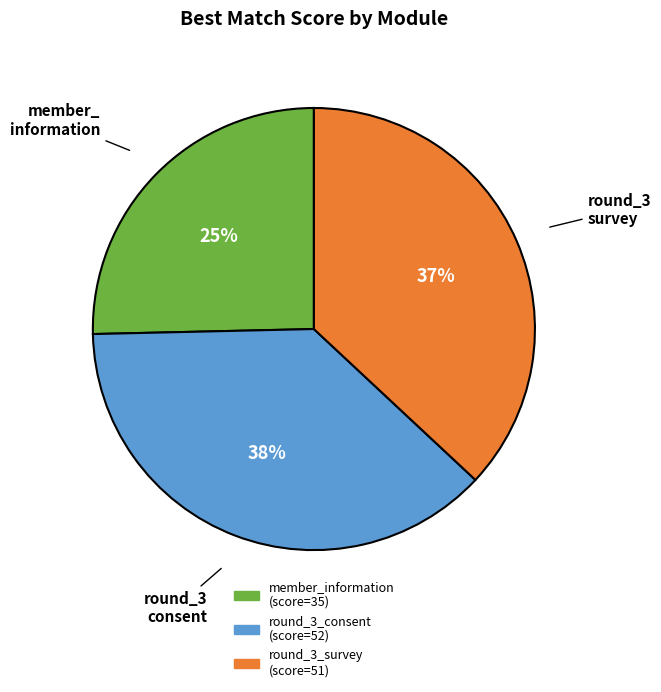

To the nearest percent, what is the average slice percentage?

33%